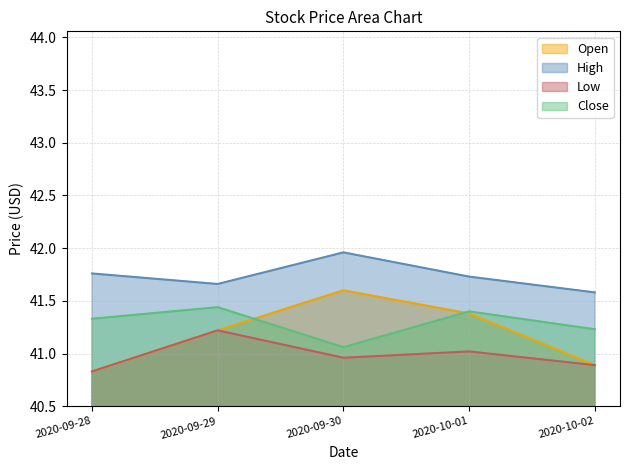

Rank the series at 2020-09-30 from highest to lowest value.

High, Open, Close, Low